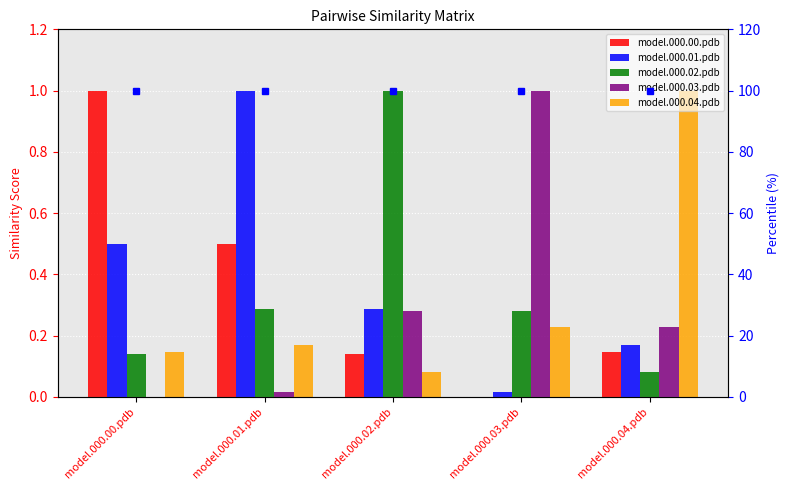

Rank the series at model.000.02.pdb from highest to lowest value.

model.000.02.pdb, model.000.01.pdb, model.000.03.pdb, model.000.00.pdb, model.000.04.pdb